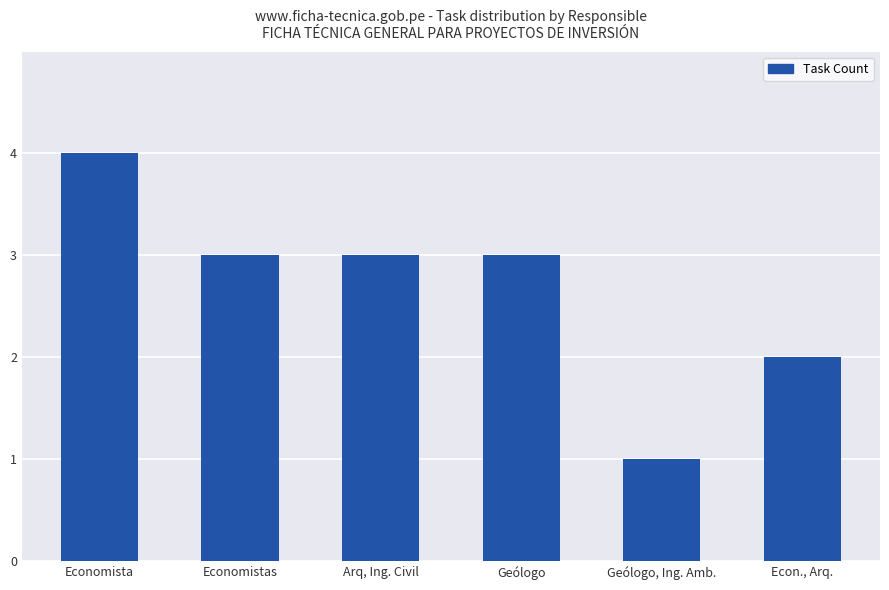

What position from the right is Geólogo, Ing. Amb.?

2